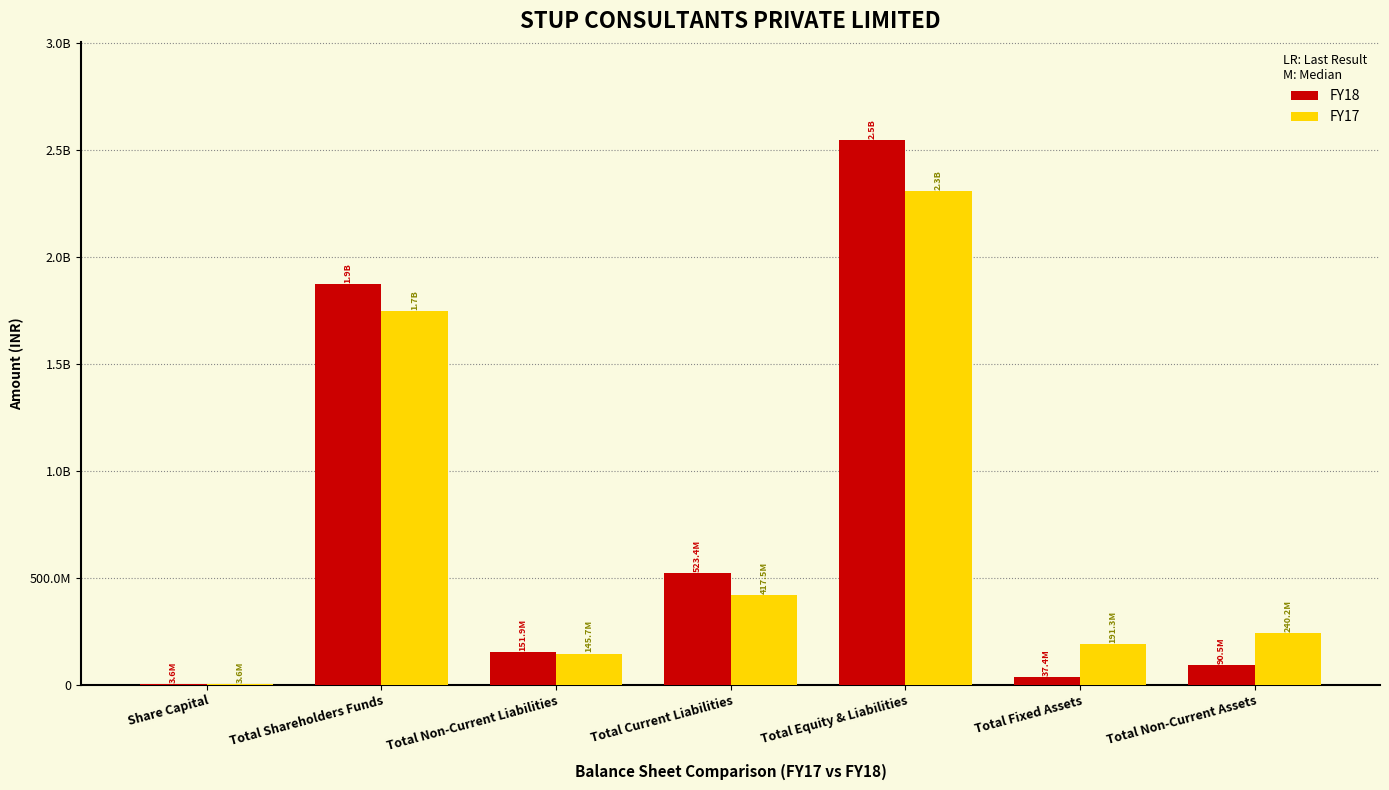

What are all the series names shown in the legend?

FY18, FY17